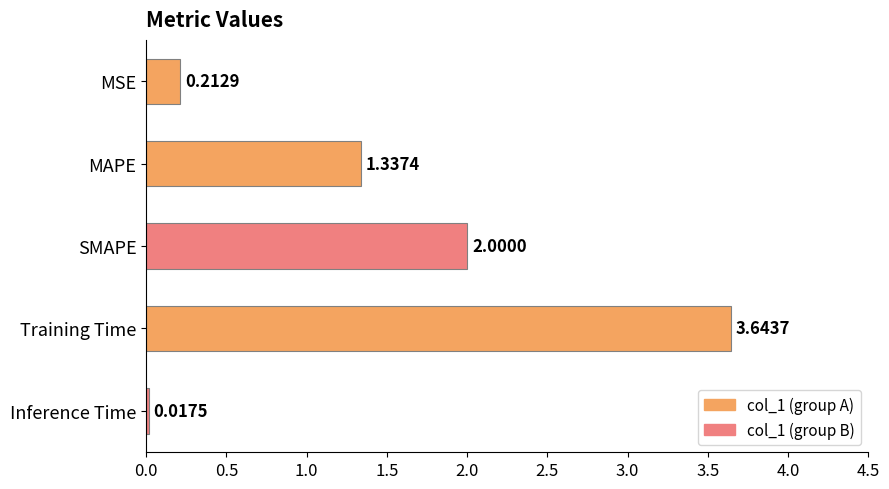

Which has a higher value, MSE or SMAPE?

SMAPE